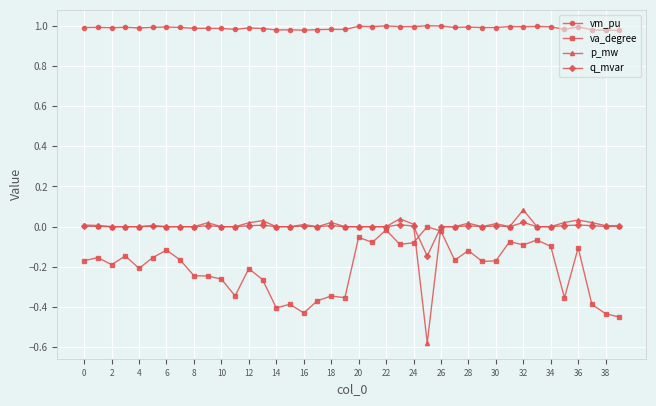

True or false: vm_pu and va_degree intersect in this chart.

False